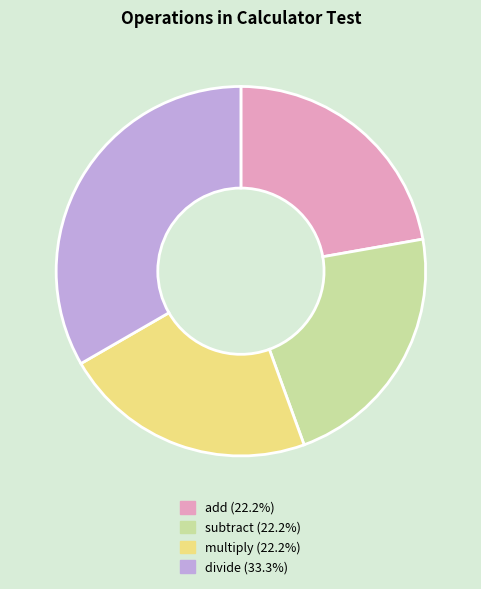

Combined, do subtract and divide account for over 50%?

Yes